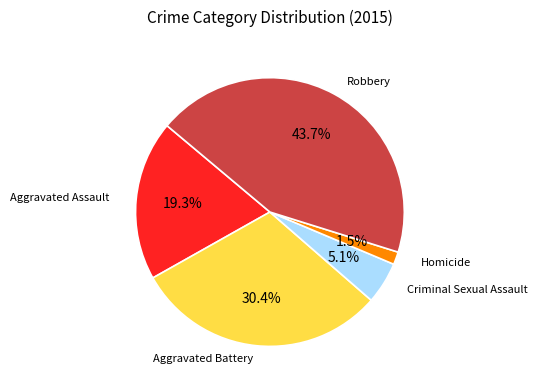

Is there any slice that represents more than half of the pie?

No